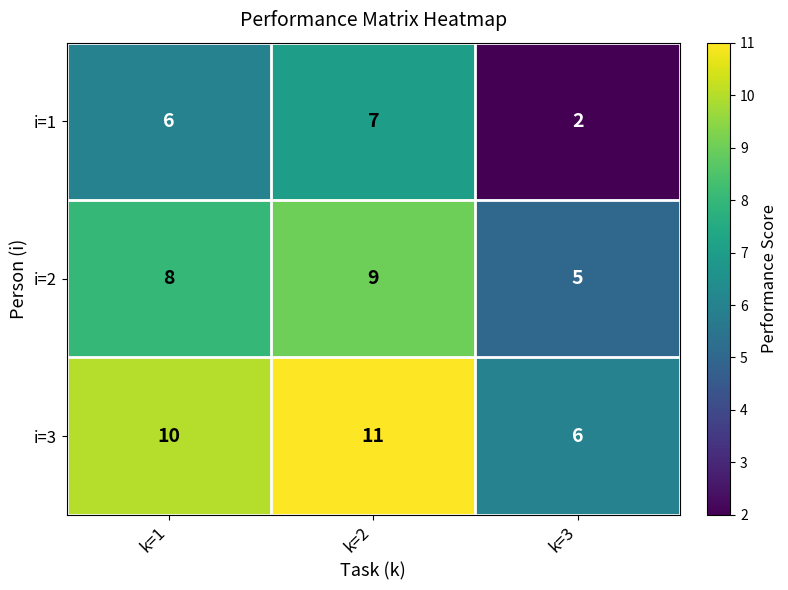

How many i=2 values are between 5 and 9?

3